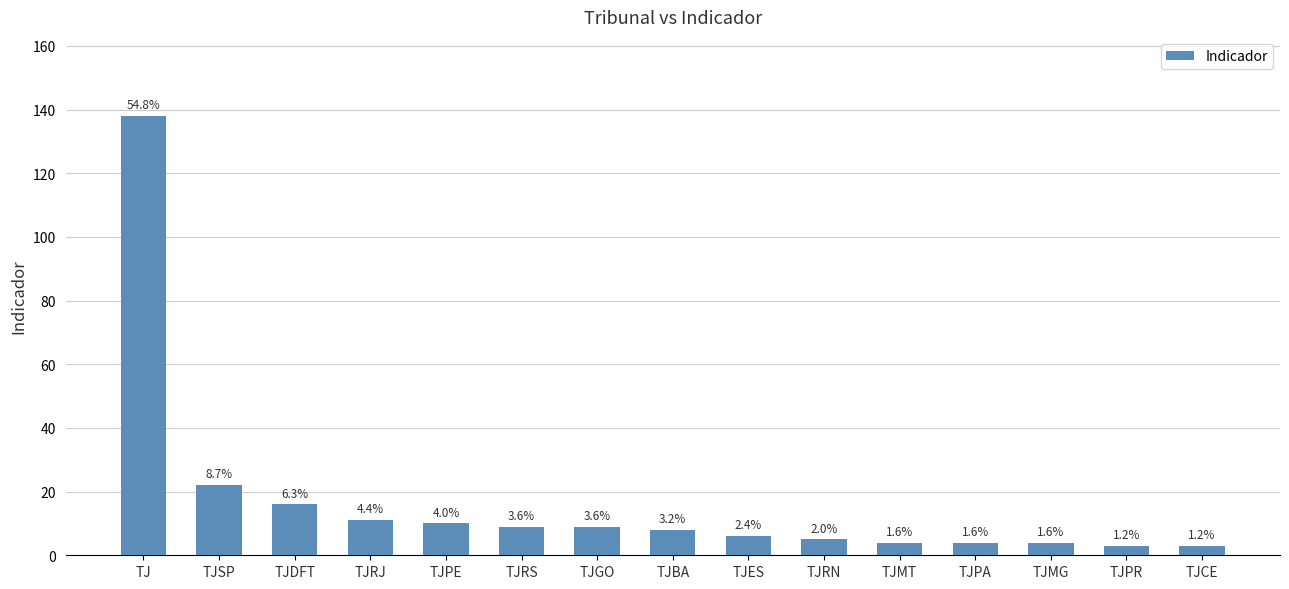

What is the difference between the values at TJRN and TJBA?

3